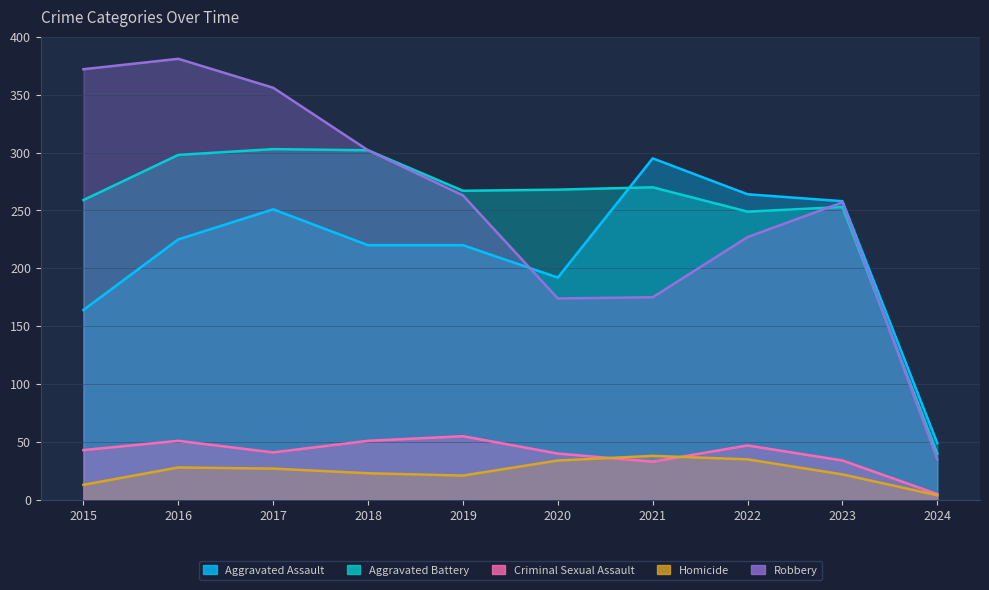

Where is the first local minimum for Robbery?

2020